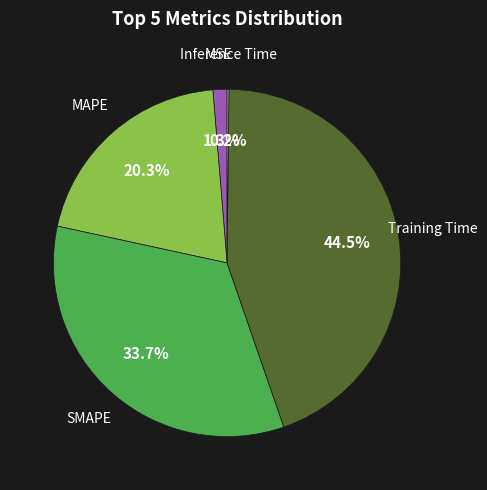

Does any single category account for the majority?

No